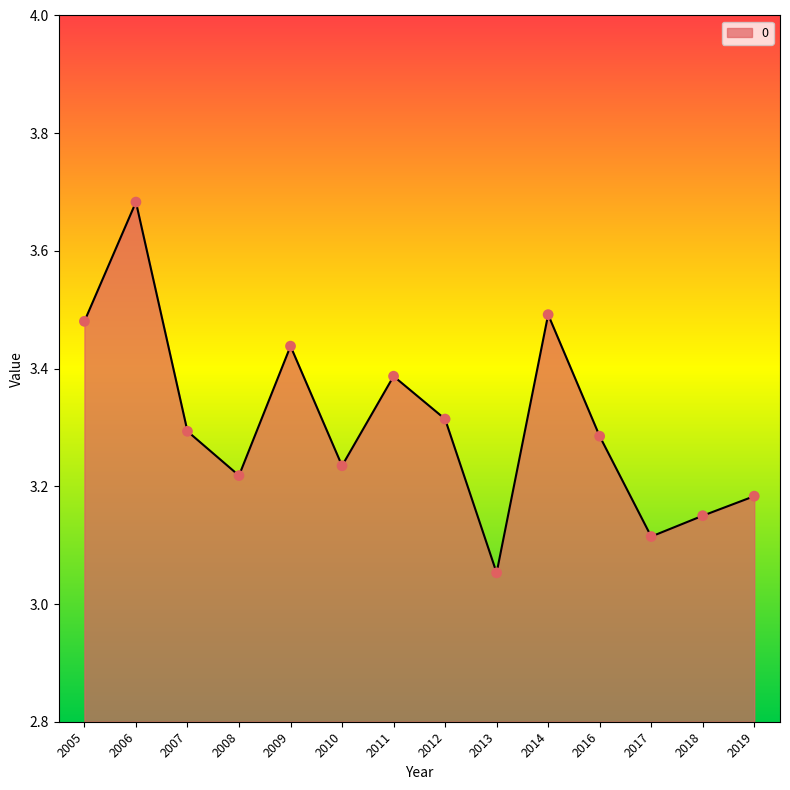

Between 2012 and 2016, which is larger?

2012